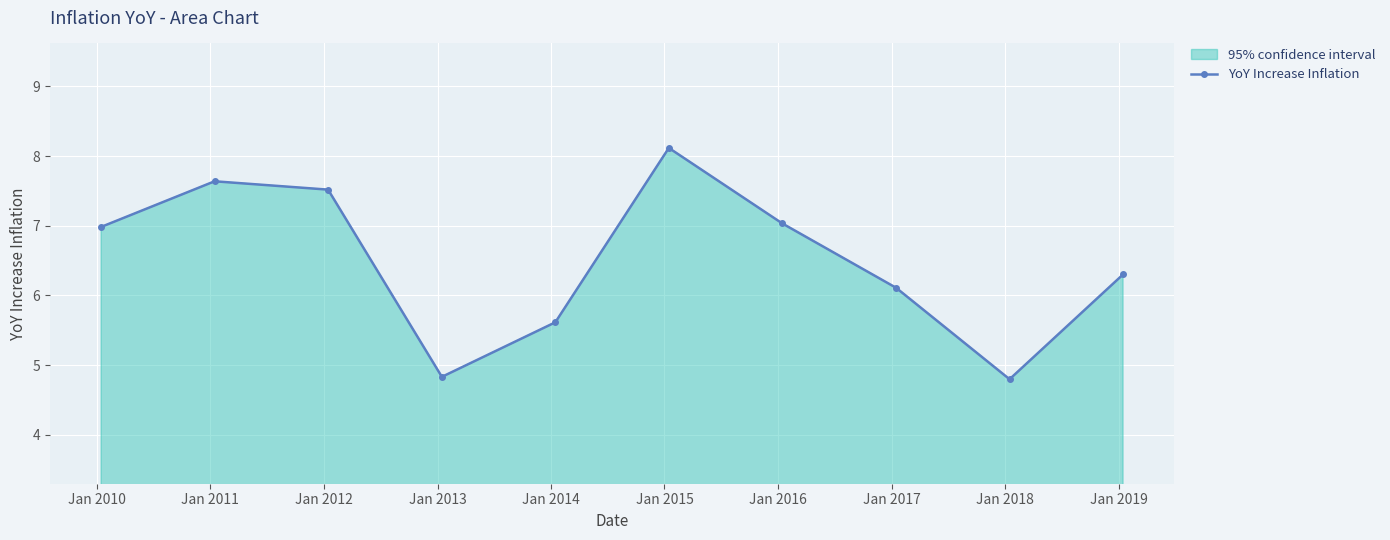

Reading left to right, extract all data points from this chart.

7.0	7.6	7.5	4.8	5.6	8.1	7.0	6.1	4.8	6.3